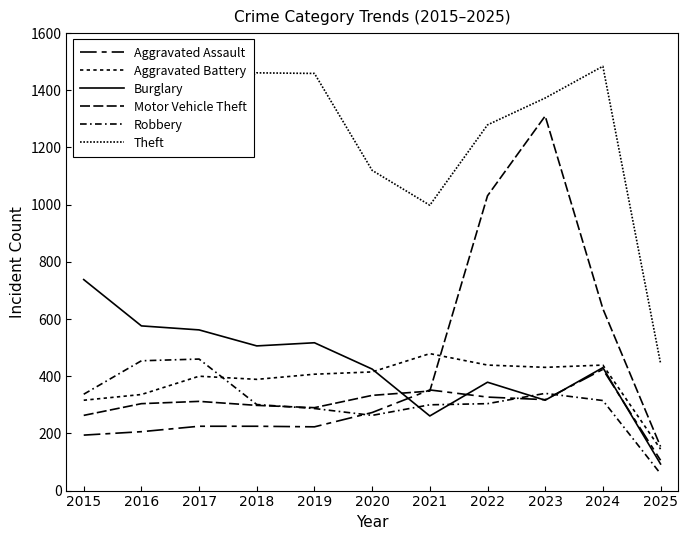

True or false: Robbery has more than 1 interior local peaks.

True